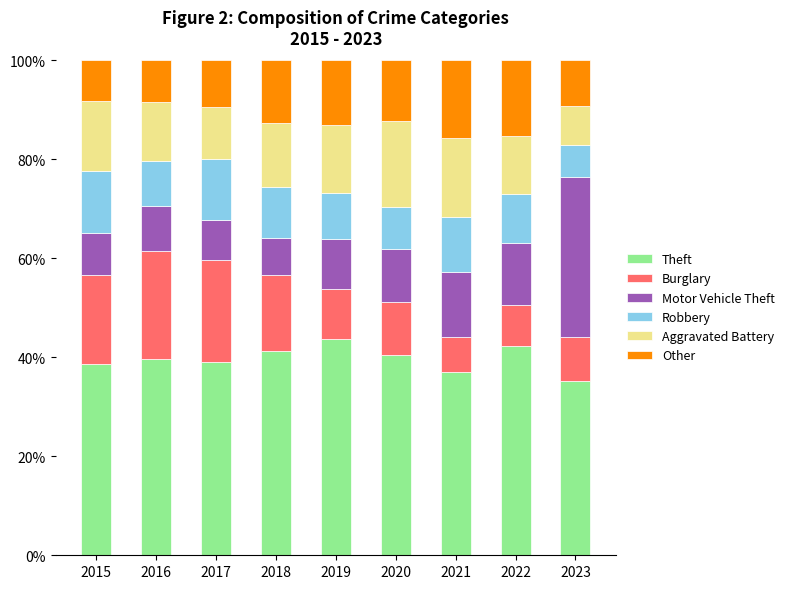

What is the highest value of the Theft series?

43.7